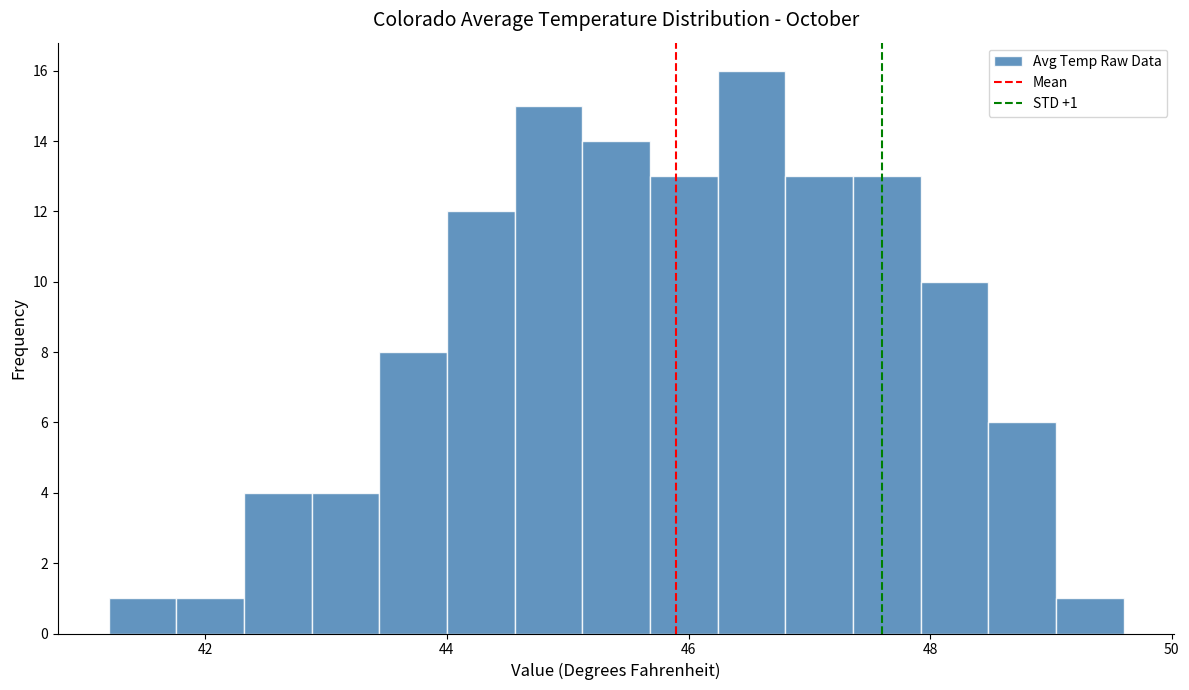

Around what value on the x-axis is the tallest bar? Give the approximate position of its centre, as read against the axis.

46.6